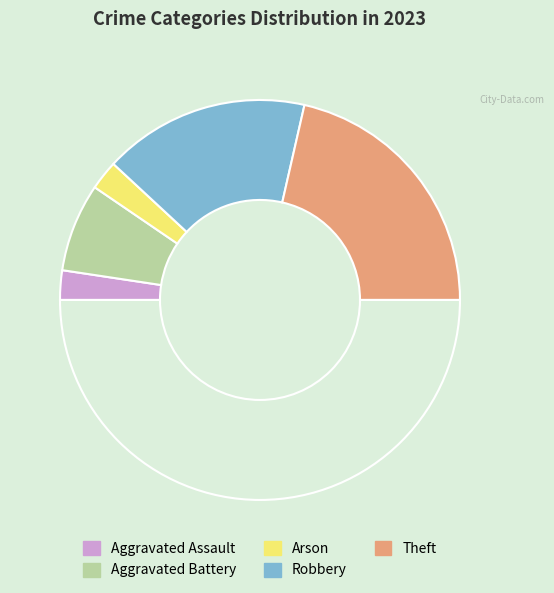

Is there any slice that represents more than half of the pie?

No